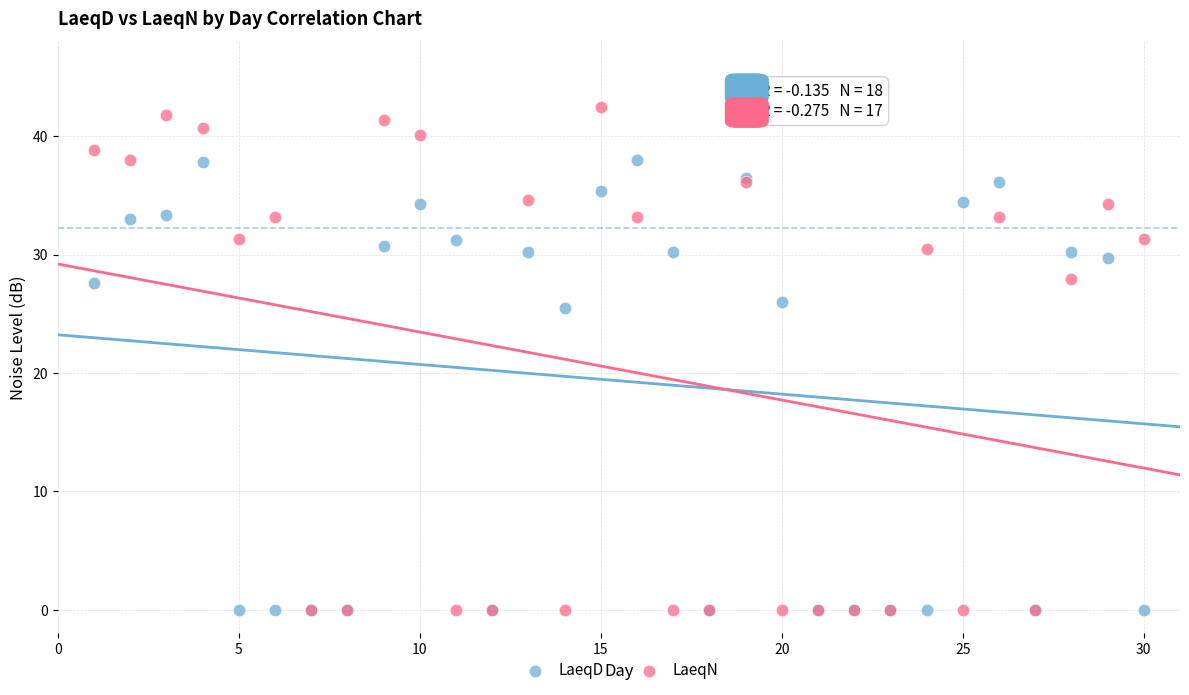

In the LaeqN series, what Y value is closest to 21?

27.9